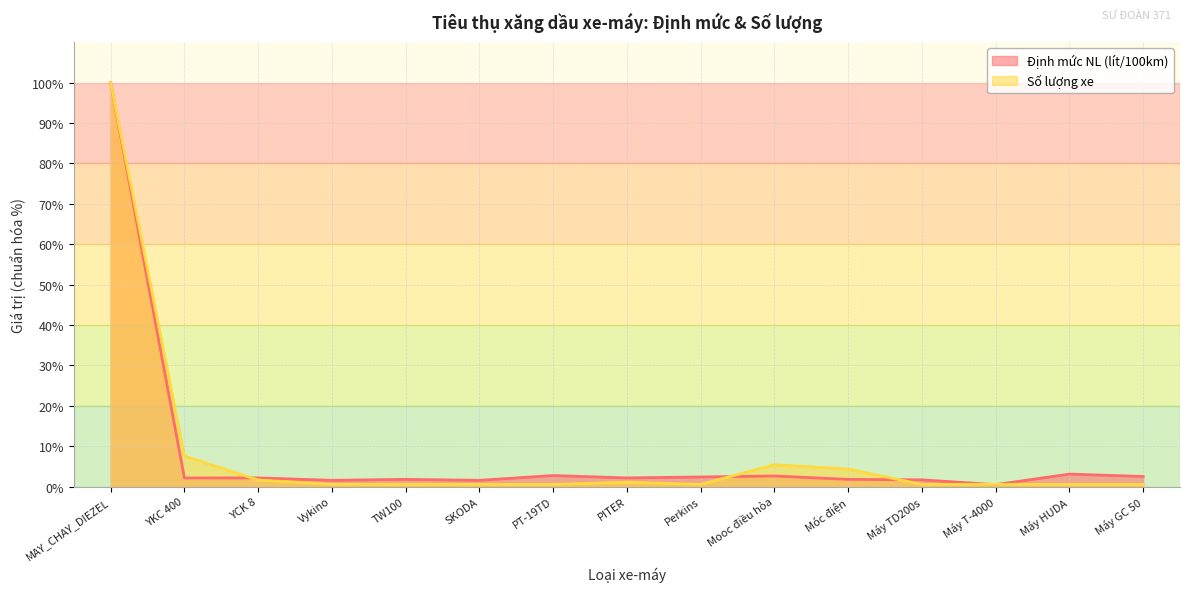

Between which two adjacent categories do Định mức NL (lít/100km) and Số lượng xe first intersect?

YKC 400 and YCK 8